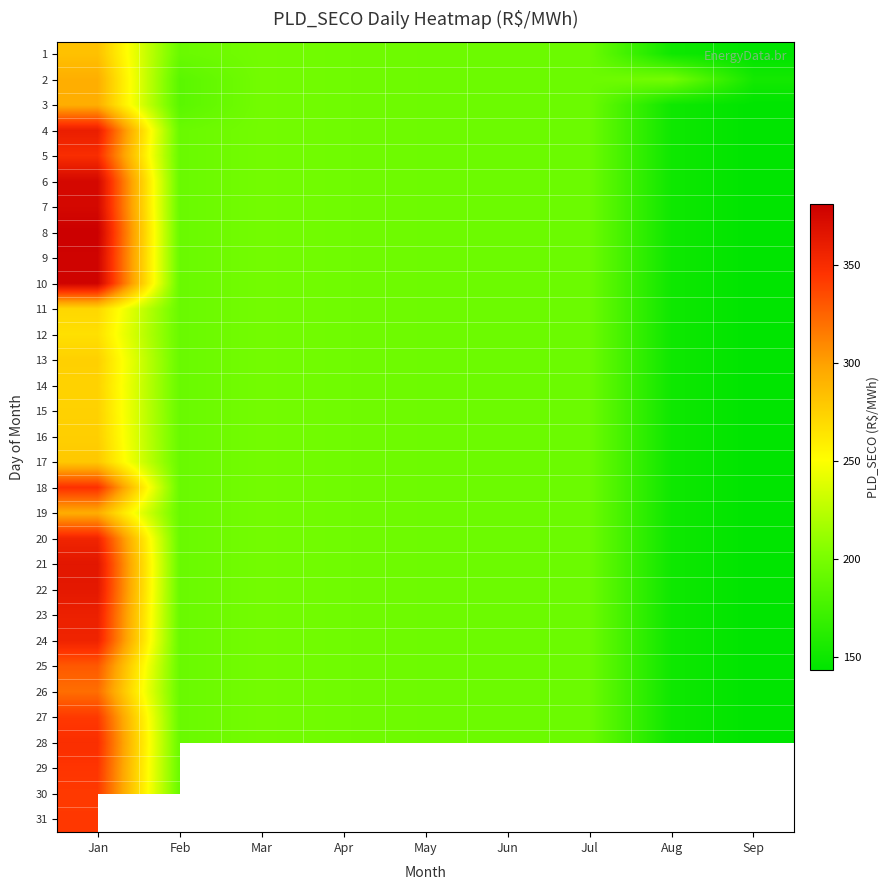

At which category is the sum across all series the highest?

Jan